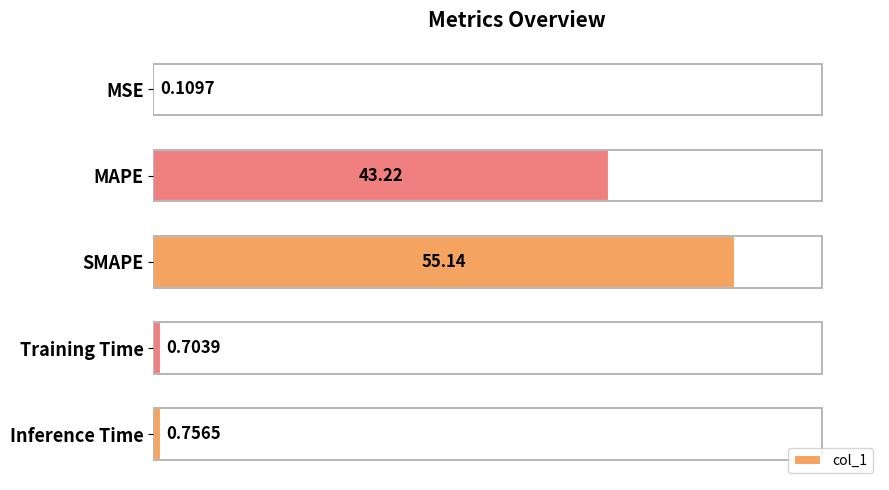

Which category has the highest value across all series?

SMAPE